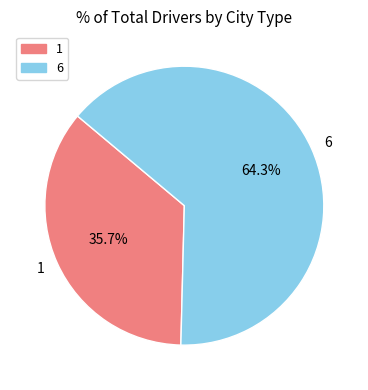

Is there a majority slice in this chart?

Yes